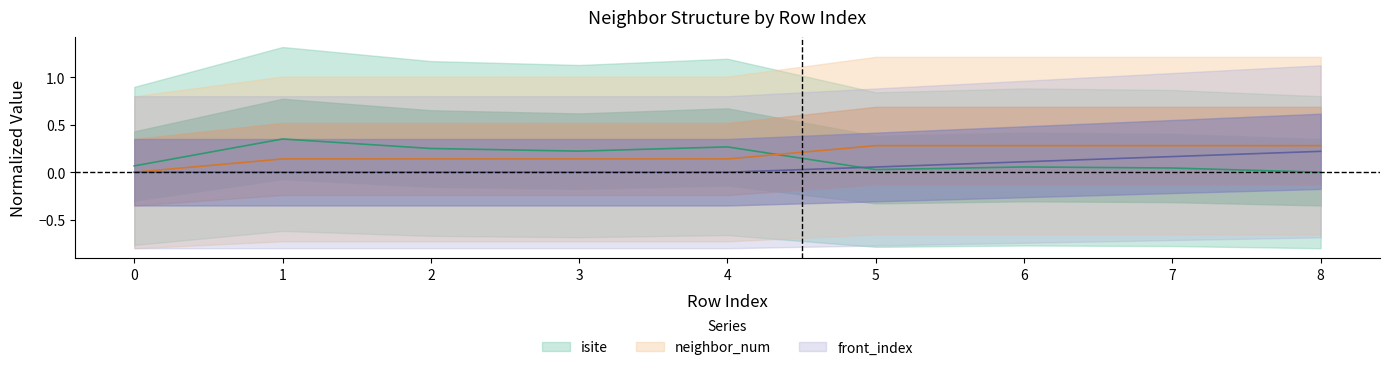

At how many categories does at least one series exceed 0?

9